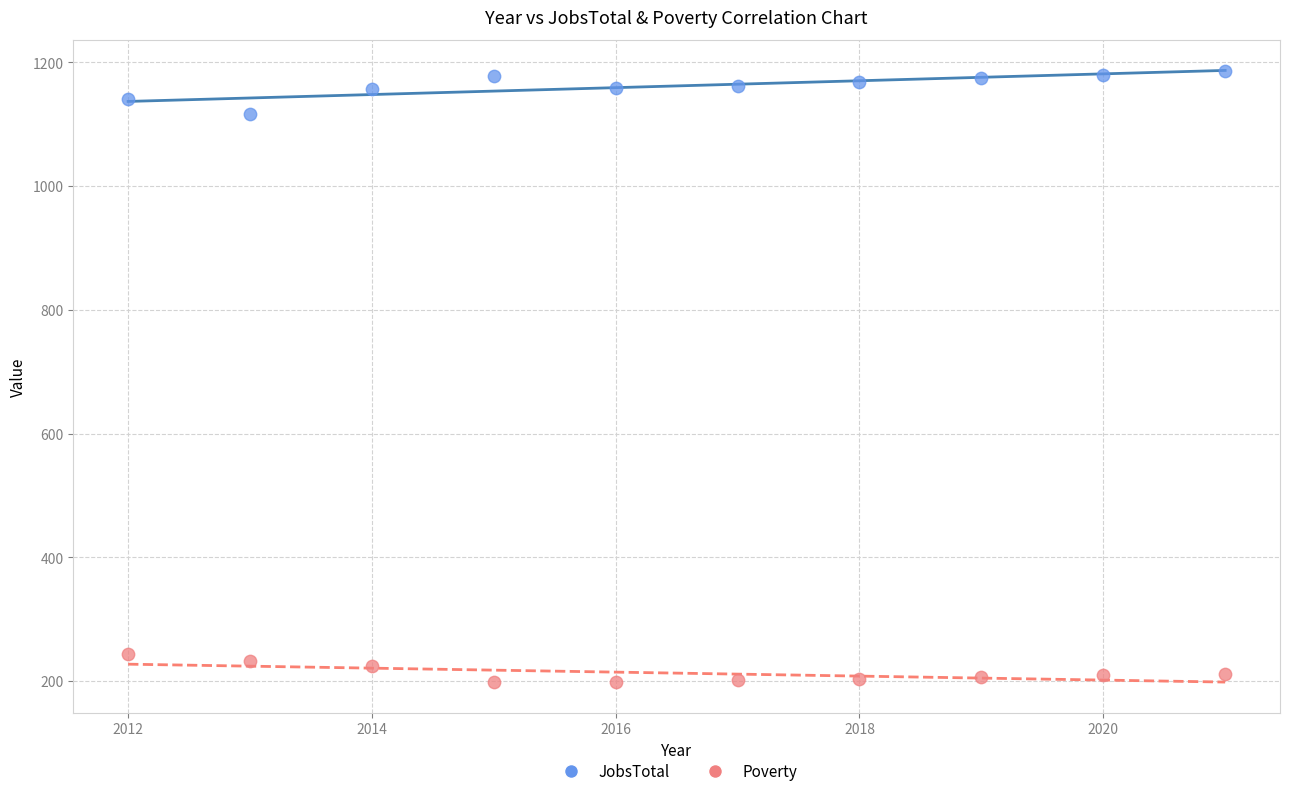

What are all the series names shown in the legend?

JobsTotal, Poverty